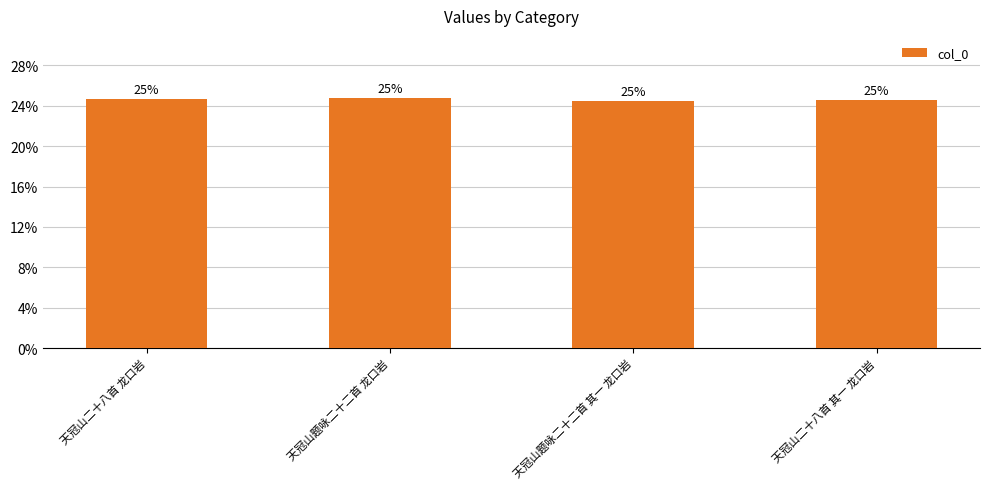

Are the bars grouped side by side (vs. stacked)?

No